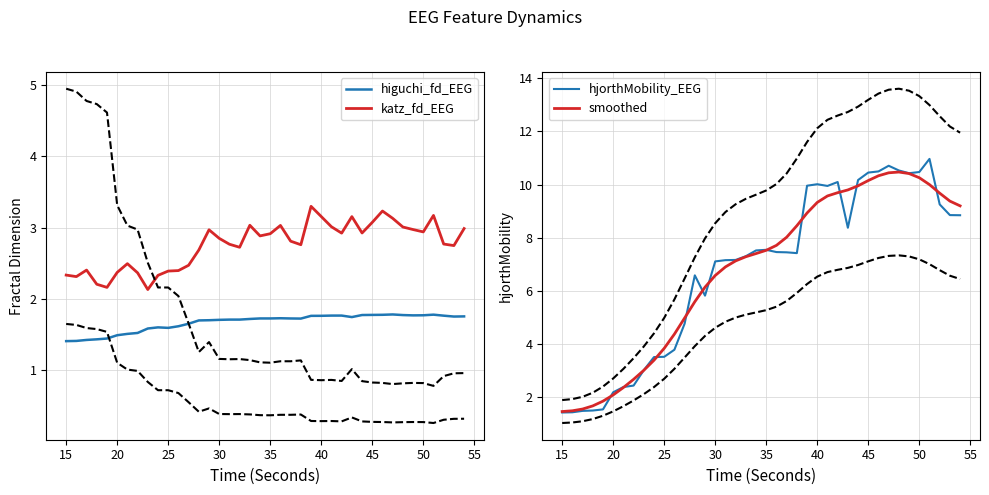

The value of hjorthMobility_EEG at 20 is 2.2. True or false?

True